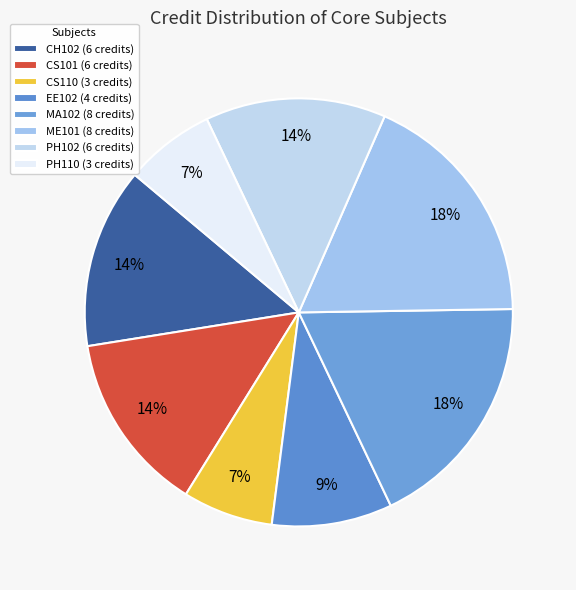

Does any single category account for the majority?

No